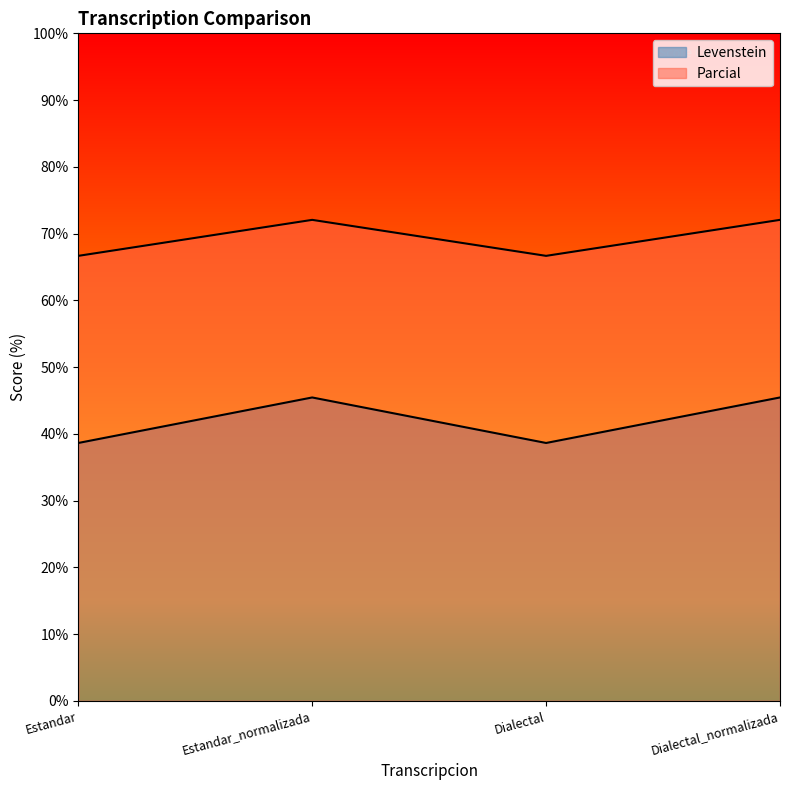

What is the label of the 2nd point from the right?

Dialectal